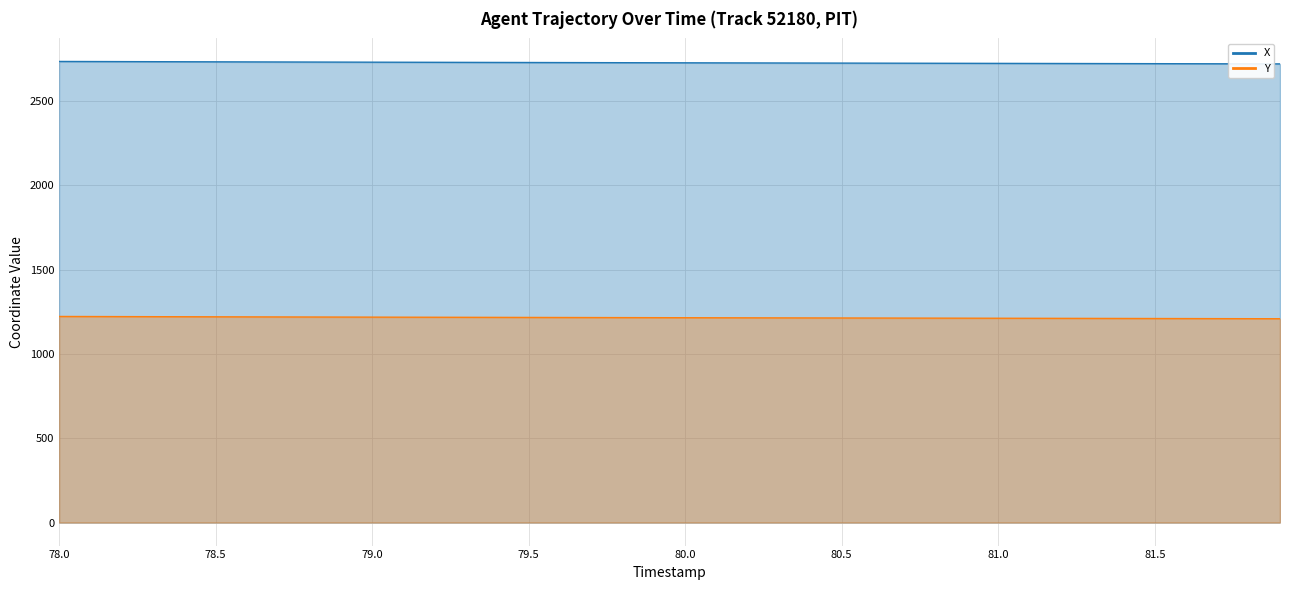

Is the value of Y at 80.4 greater than the value of X at 80.6?

No